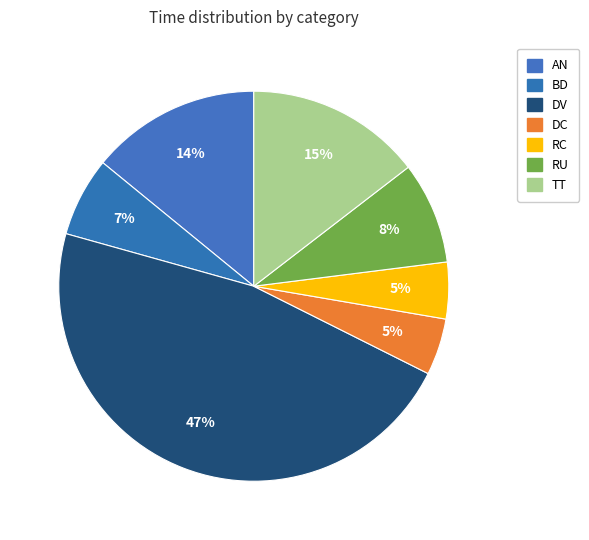

Rank the categories by value from lowest to highest.

DC, RC, BD, RU, AN, TT, DV